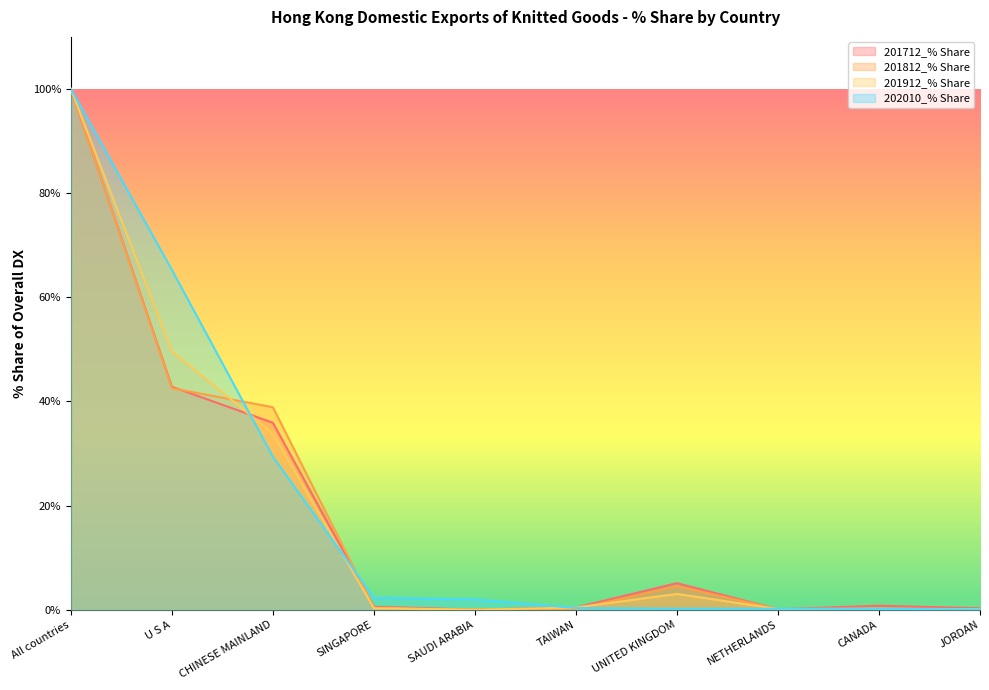

How many values in the 202010_% Share series exceed 1?

5